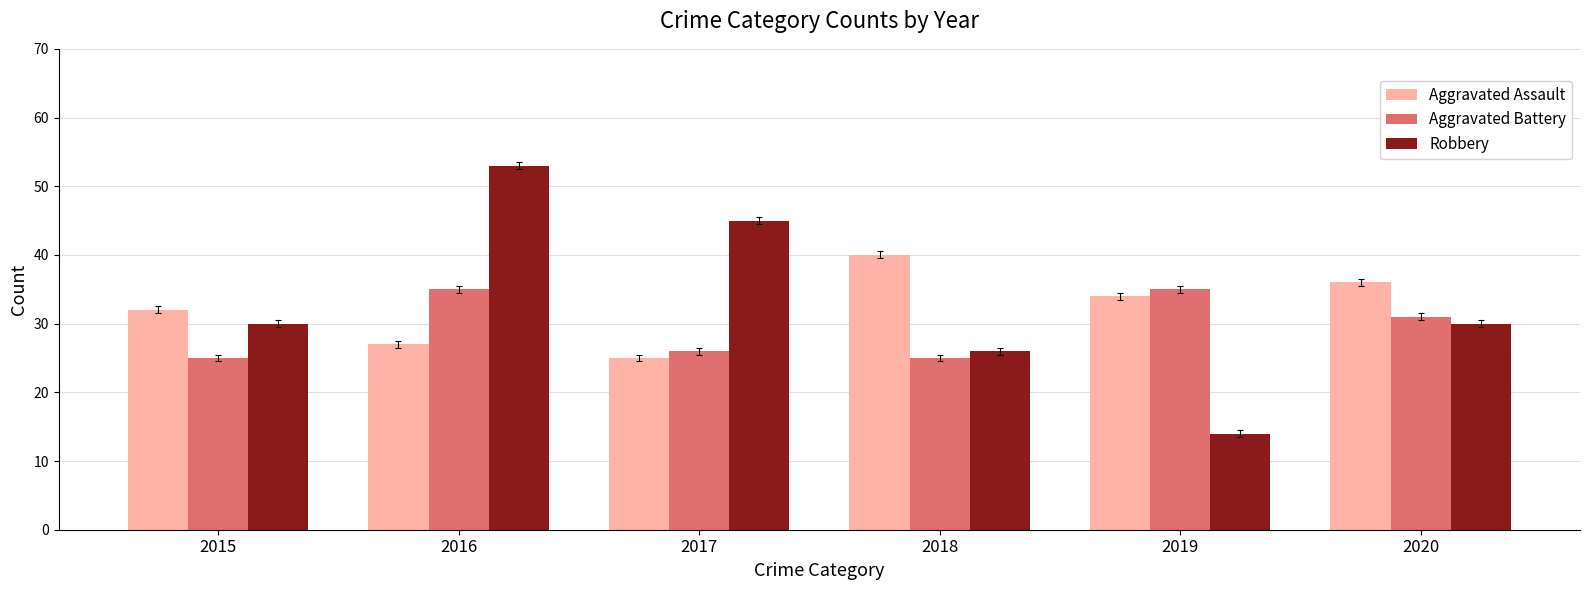

What is the smallest value displayed?

14